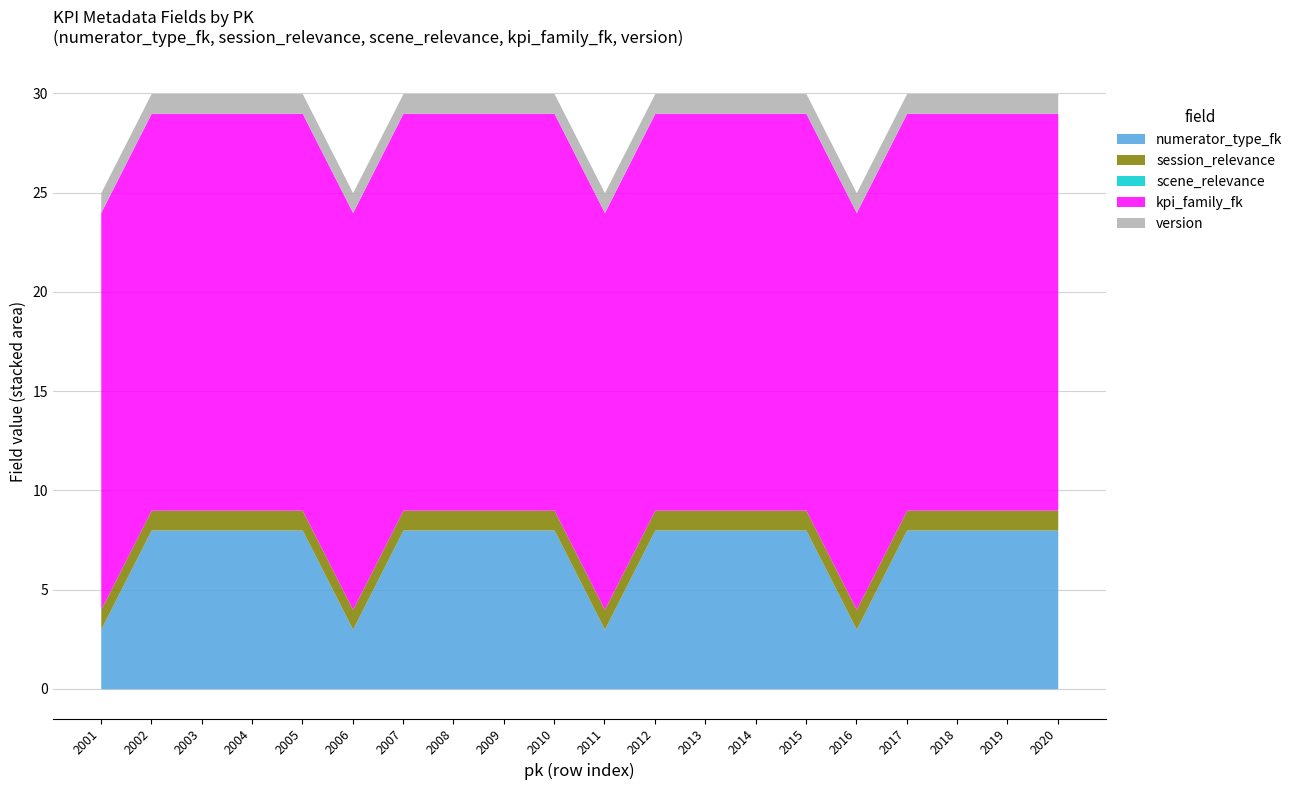

What is the difference between the highest and lowest values at 2002?

20